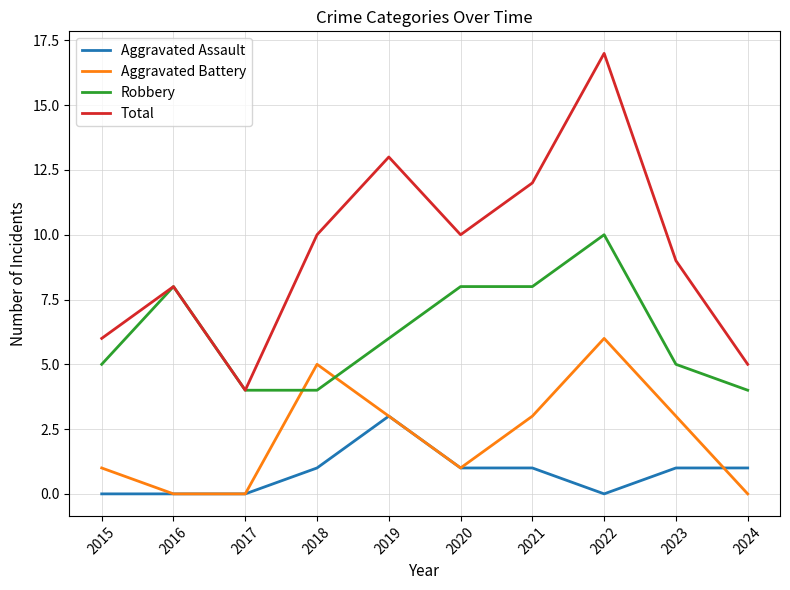

What is the average value of the Aggravated Assault series?

1